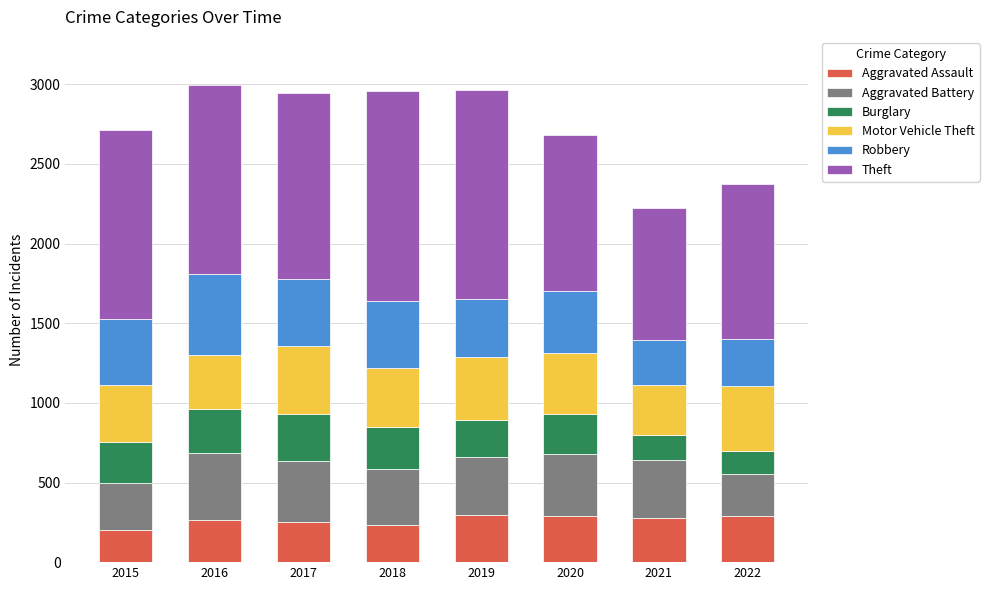

Does the chart contain any negative values?

No